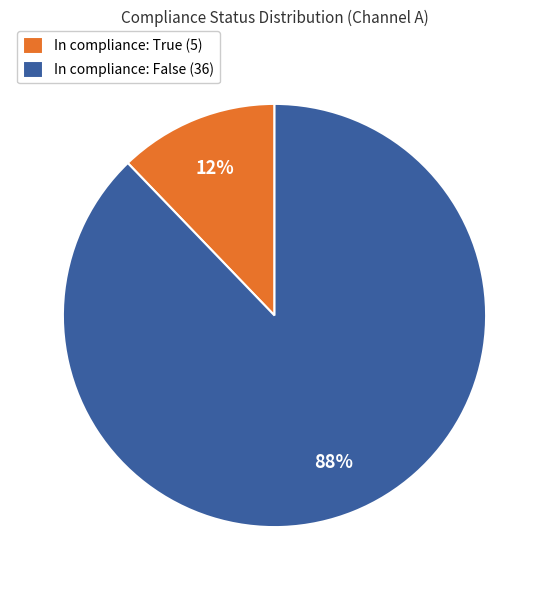

Rank the categories by value from highest to lowest.

In compliance: False (36), In compliance: True (5)